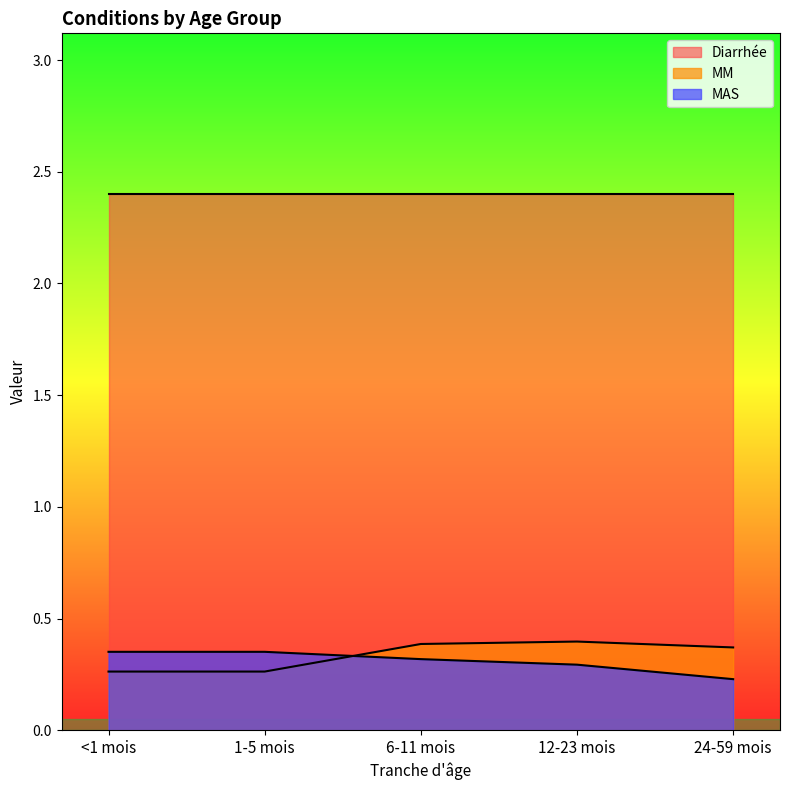

What is the label of the 4th point from the left?

12-23 mois